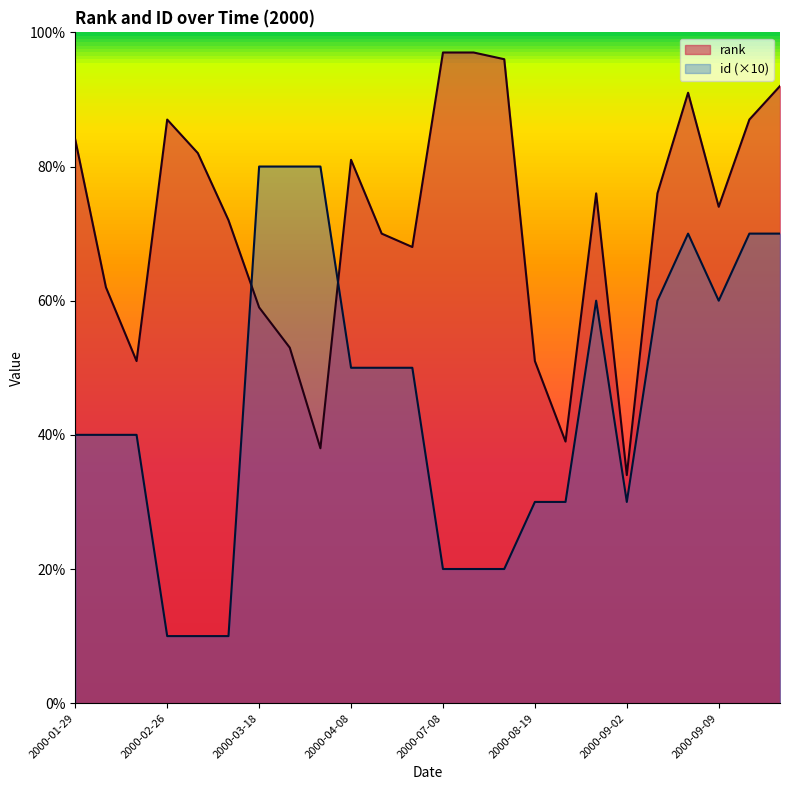

What is the difference between the maximum and minimum values in the rank series?

63